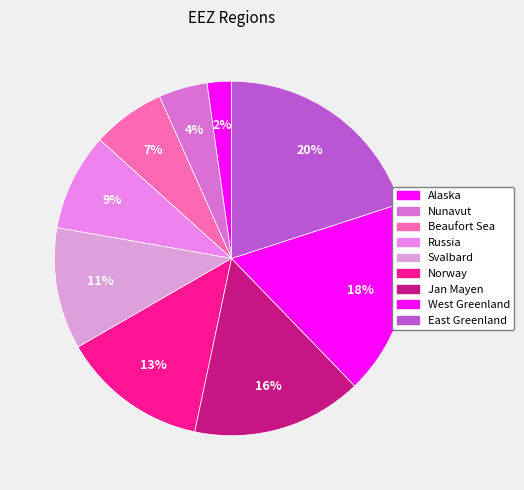

The Norway slice represents 13% of the pie. True or false?

True